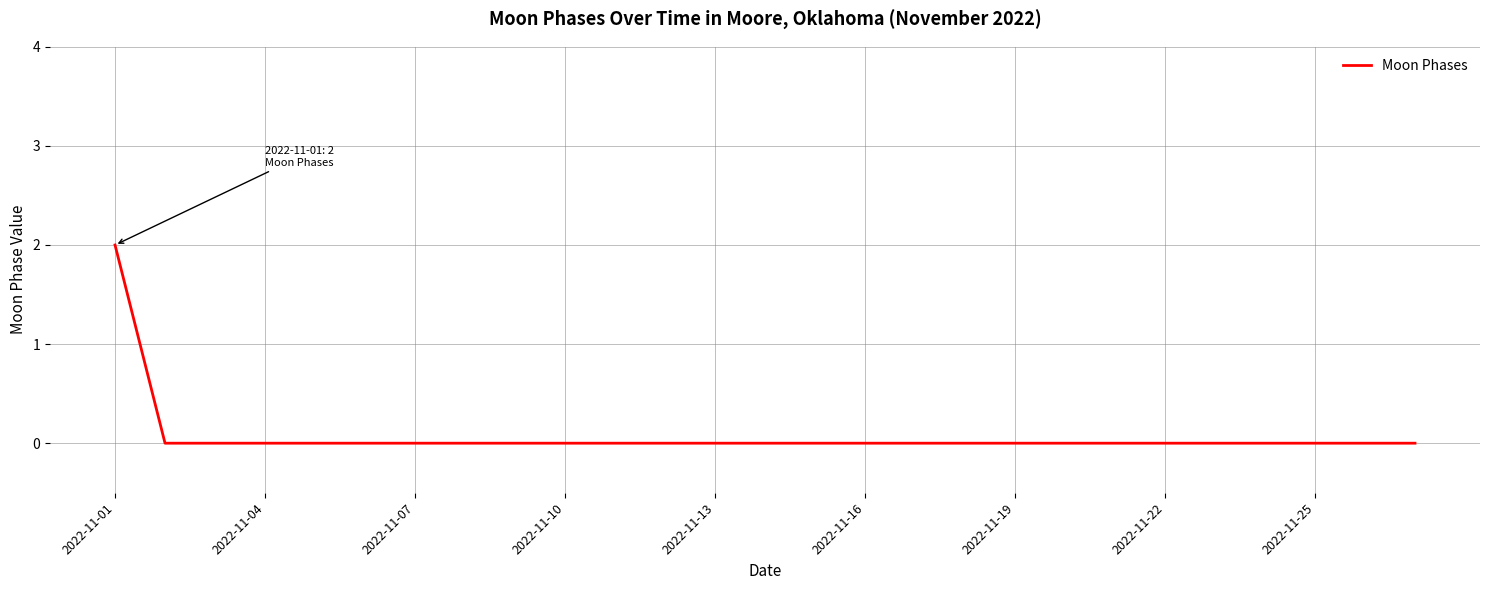

How many lines are shown in the chart?

1